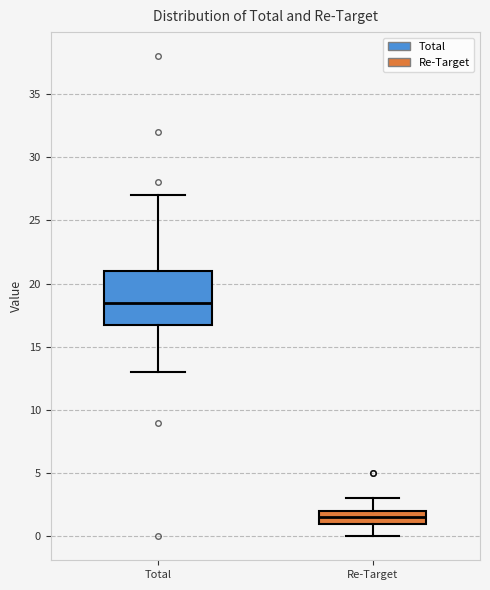

Reading left to right, read every box against the y-axis: the position of its median line, the range the box covers, and the ends of its whiskers. The values are not printed on the chart, so give them approximately, as read against the axis.

Total: median 18.5, box 17.0 to 21.0, whiskers 13.0 to 27.0
Re-Target: median 1.5, box 1.0 to 2.0, whiskers 0.0 to 3.0